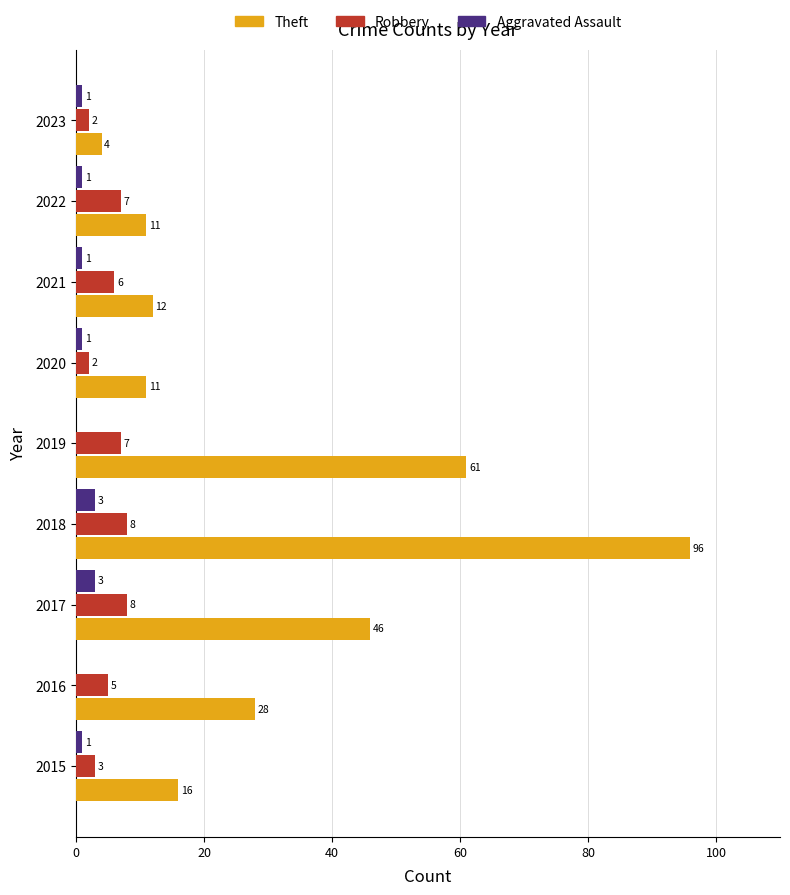

What is the greatest value displayed?

96